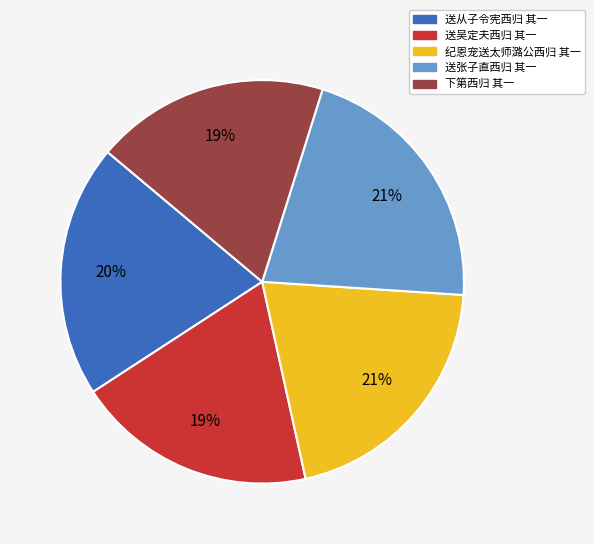

Approximately how many times larger is the value at 纪恩宠送太师潞公西归 其一 compared to 送吴定夫西归 其一?

1.1